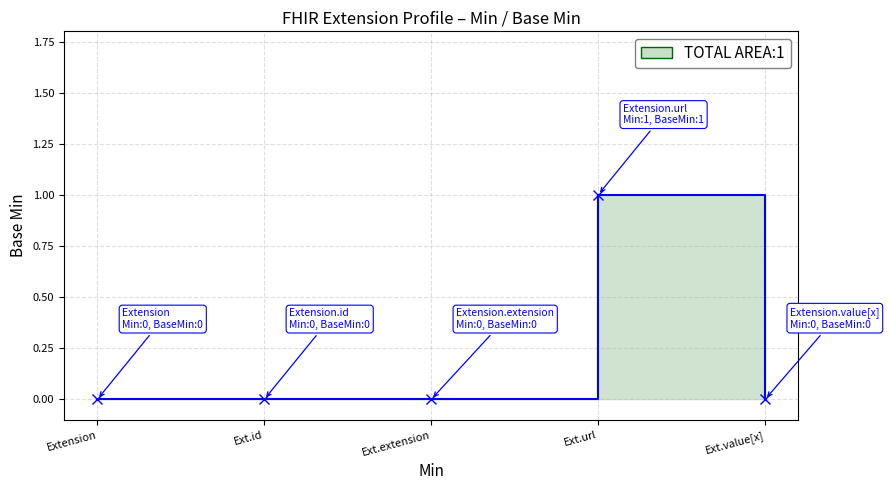

What is the label of the 4th point from the right?

Ext.id